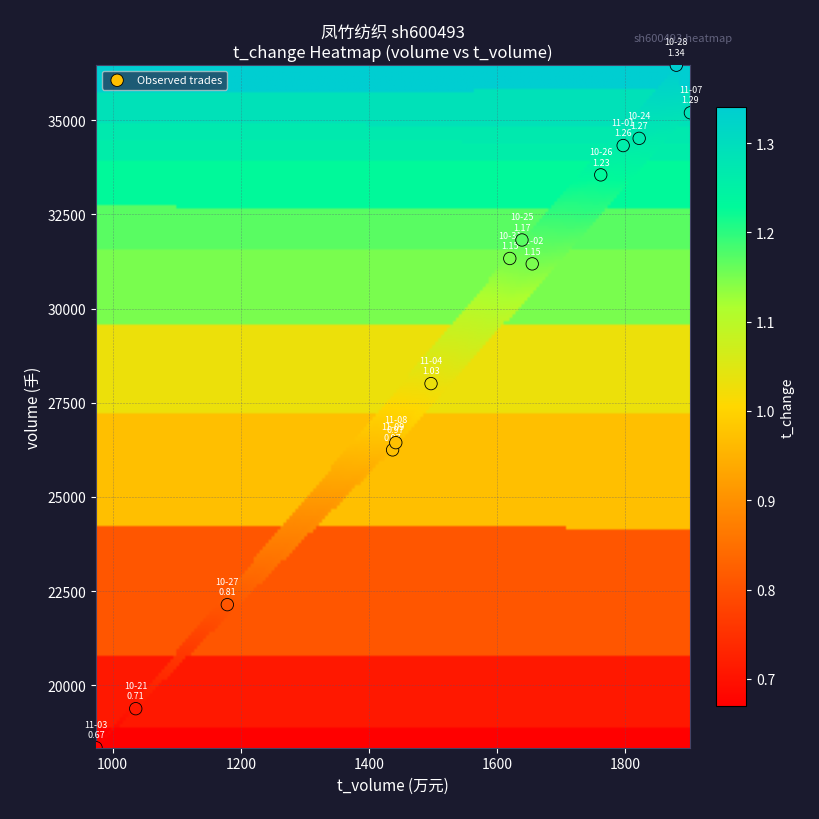

How many data points are displayed?

14